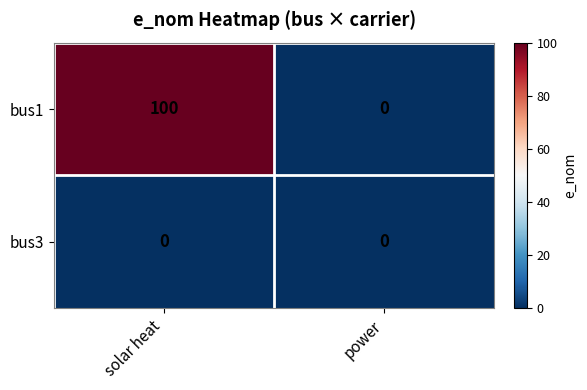

Rank the series at solar heat from lowest to highest value.

bus3, bus1